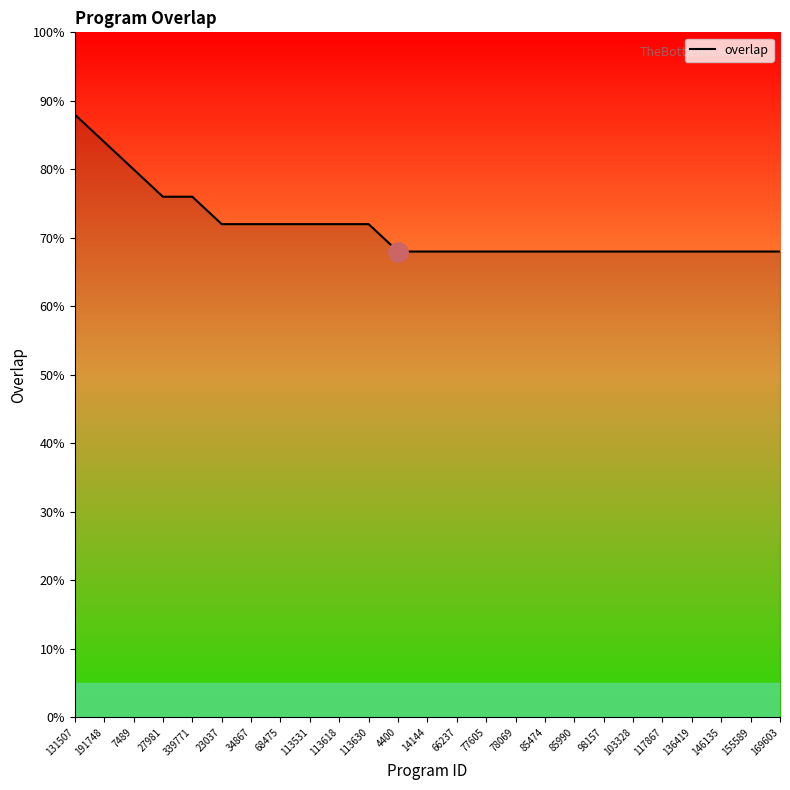

At which label is the value closest to 78?

7489